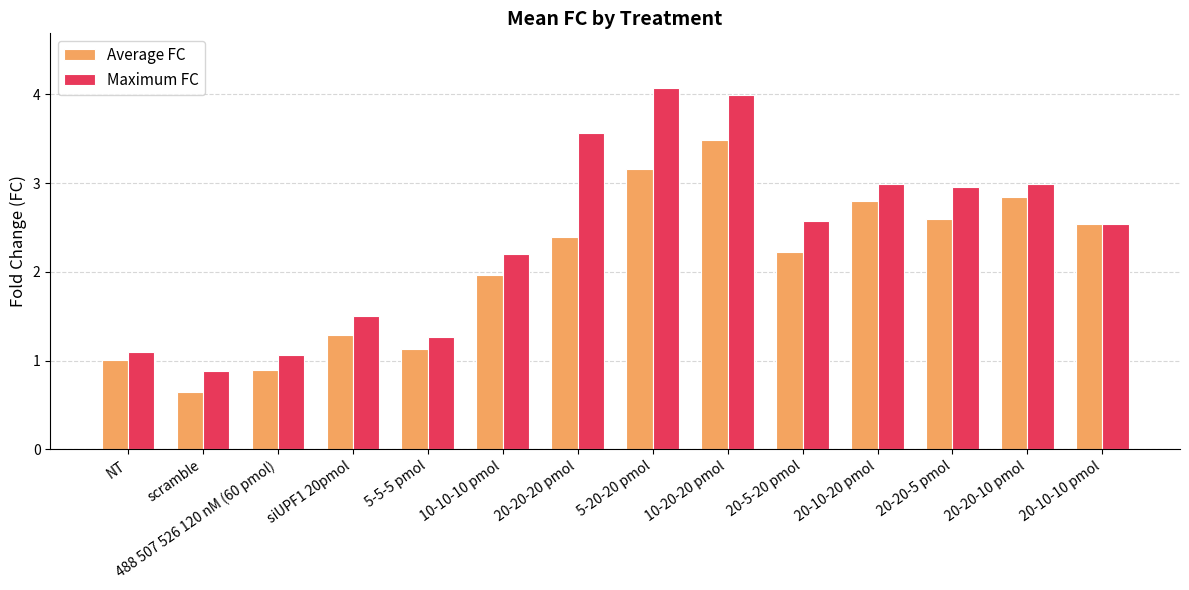

What position from the left is 10-20-20 pmol?

9